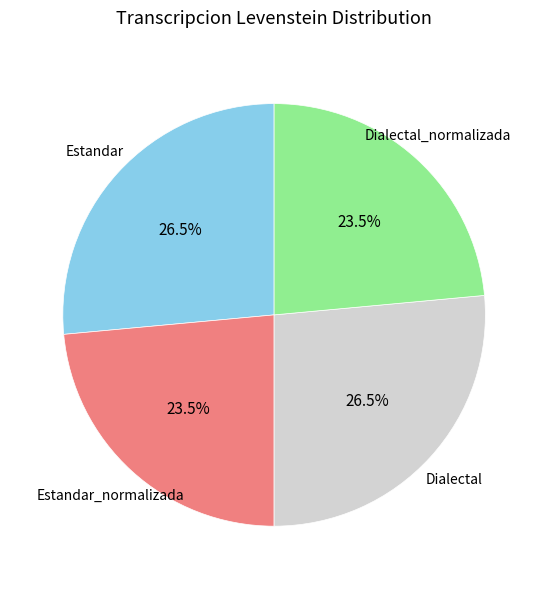

Between Estandar and Dialectal_normalizada, which is larger?

Estandar